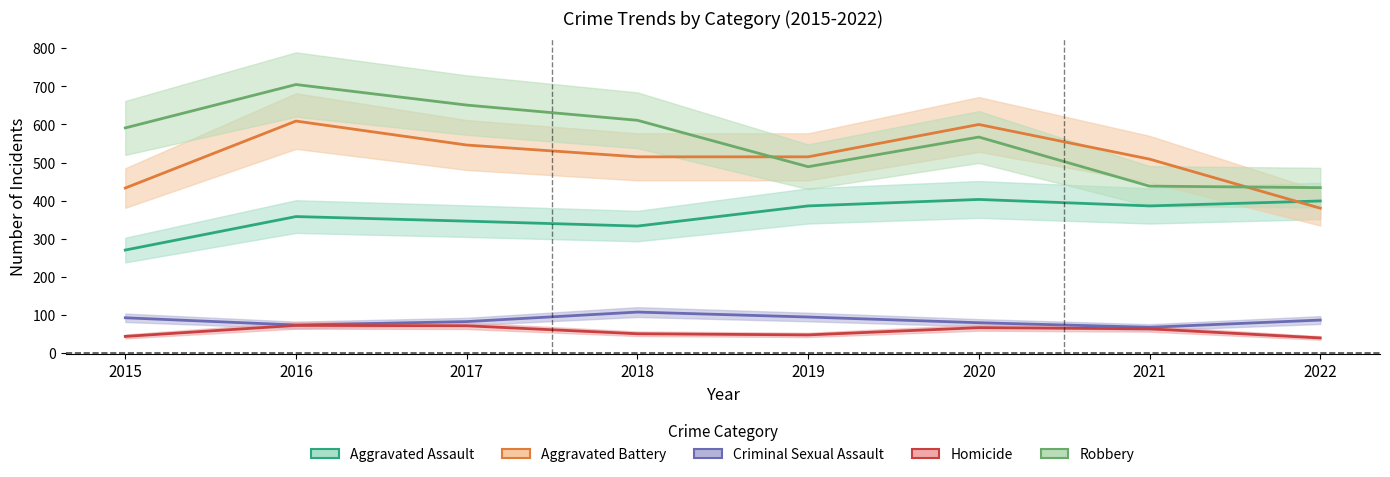

What is the value of the Criminal Sexual Assault point at the 3rd from the left?

82